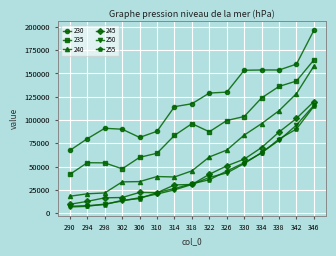

How many data points in 240 are above 45389?

8